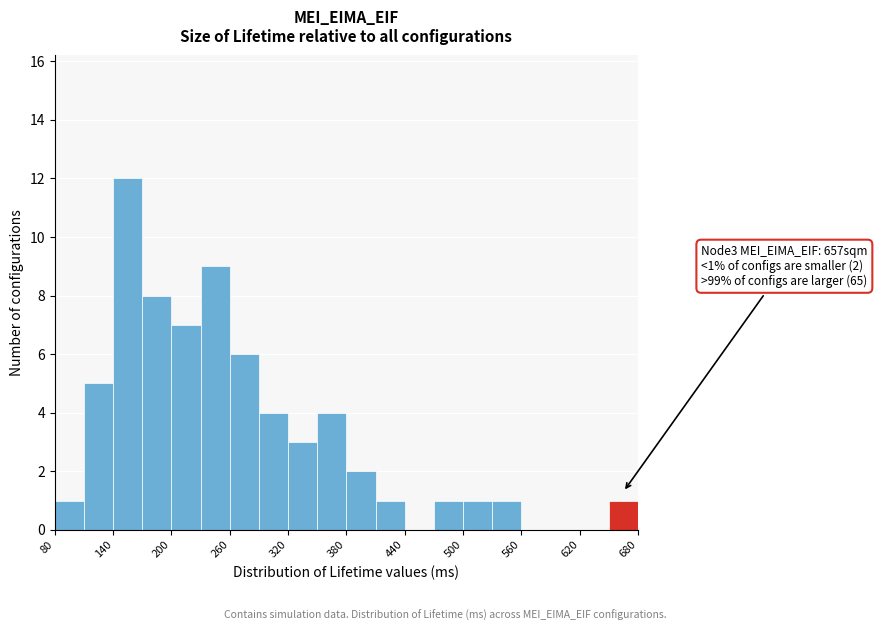

Around what value on the x-axis is the tallest bar? Give the approximate position of its centre, as read against the axis.

160